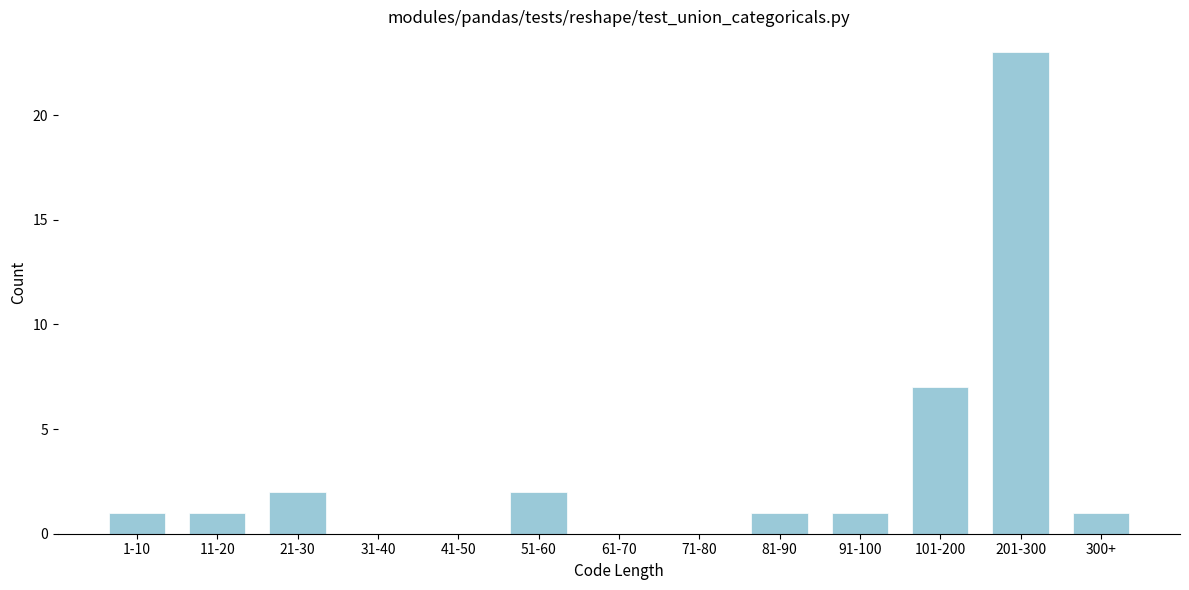

Reading left to right, what are all the values shown in this chart?

1-10=1	11-20=1	21-30=2	31-40=0	41-50=0	51-60=2	61-70=0	71-80=0	81-90=1	91-100=1	101-200=7	201-300=23	300+=1